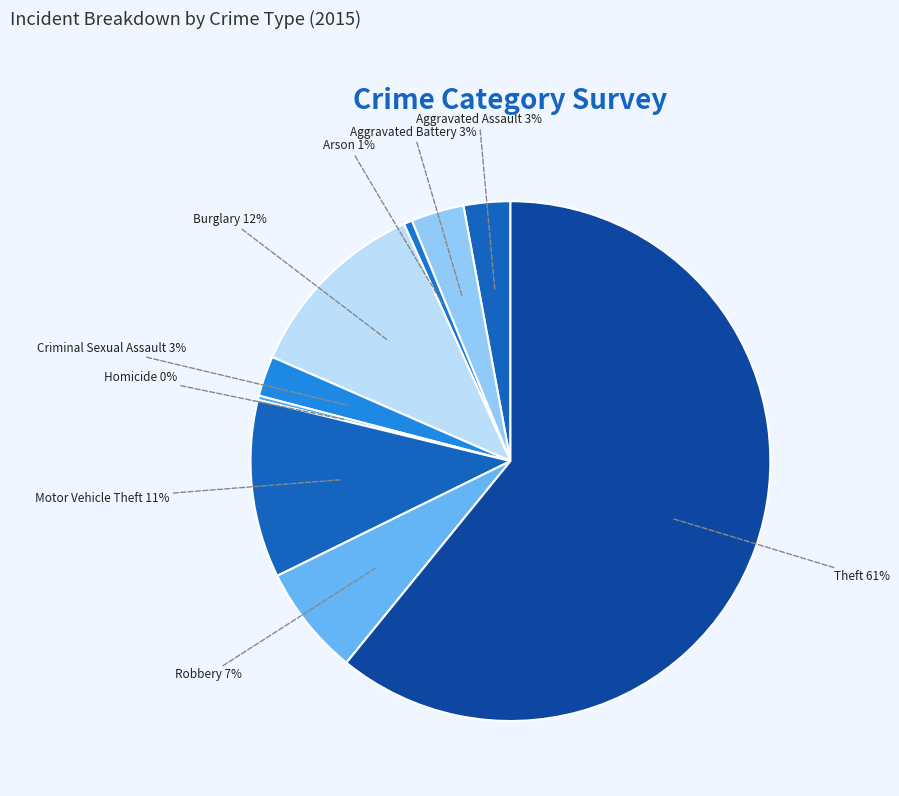

Does any single category account for the majority?

Yes